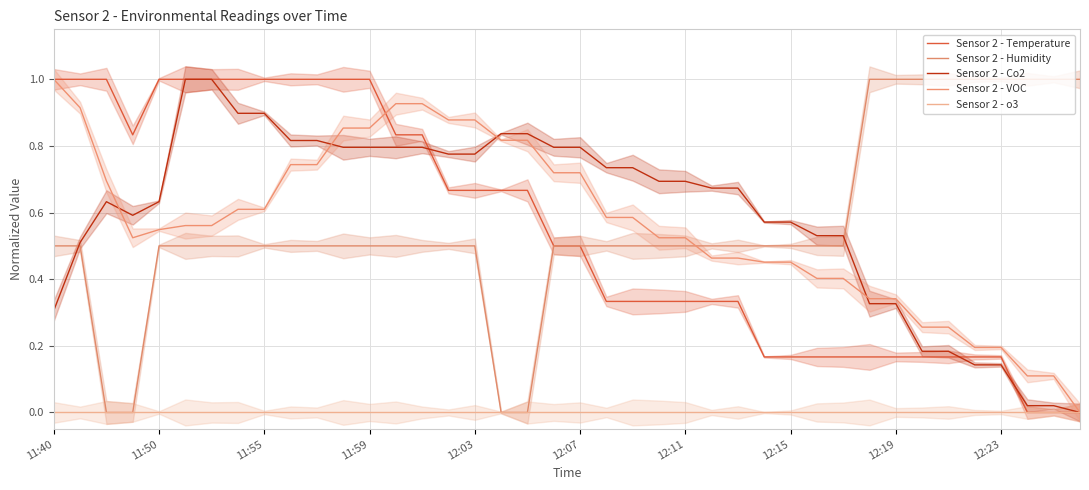

True or false: Sensor 2 - Co2 and Sensor 2 - o3 cross at least once.

False